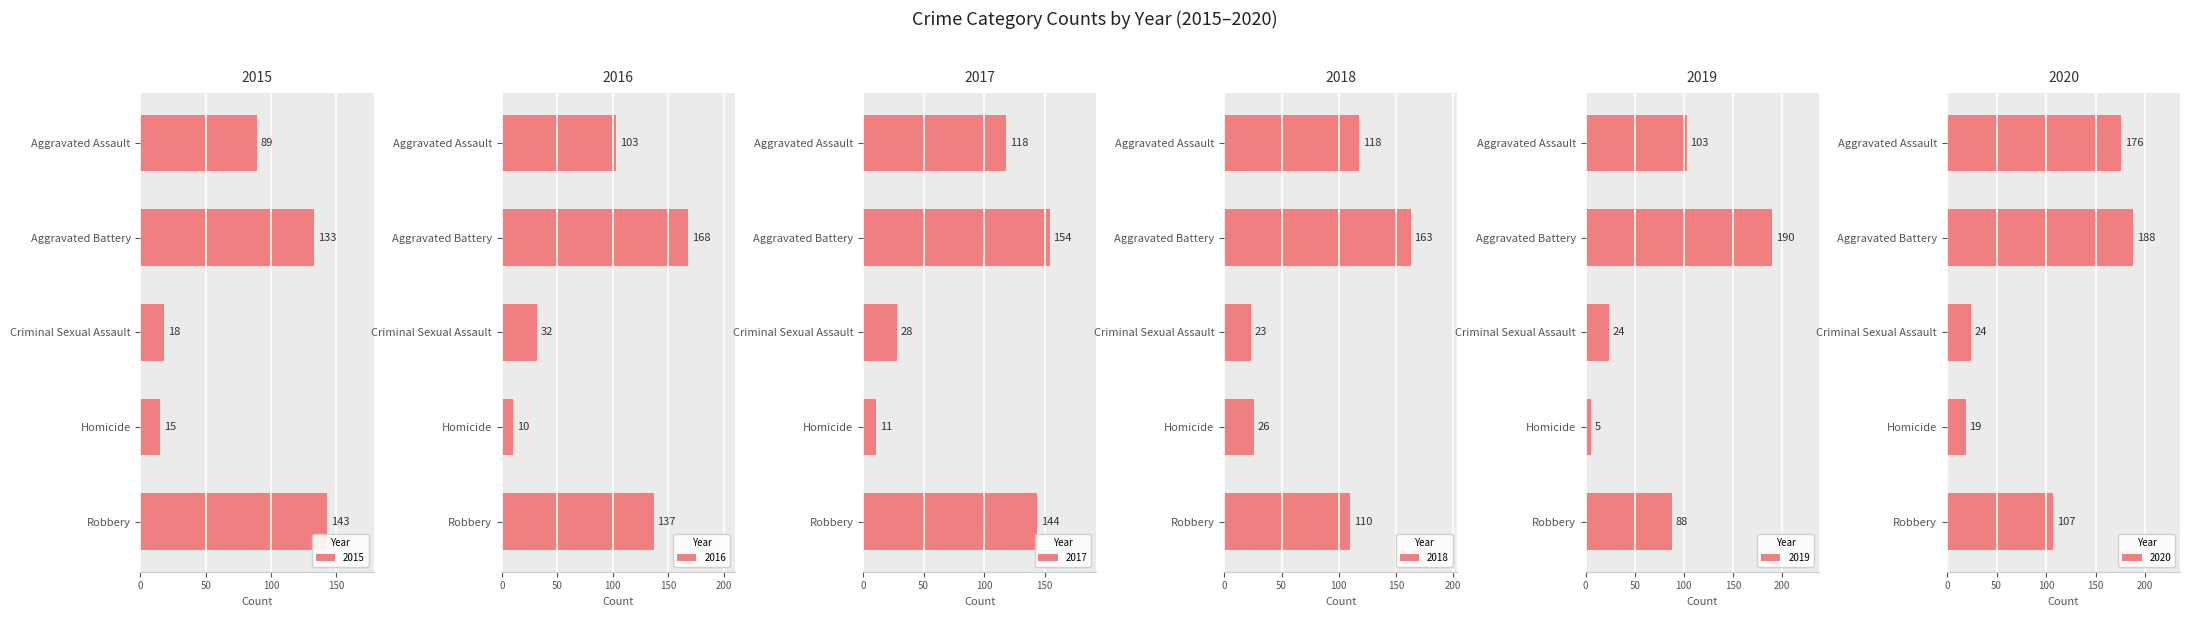

What is the lowest value of the 2015 series?

15